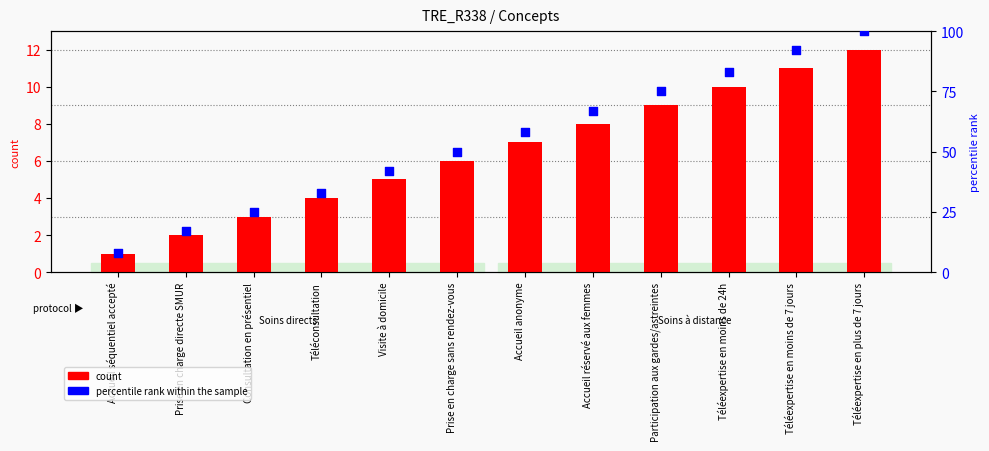

At how many categories does at least one series exceed 23?

10